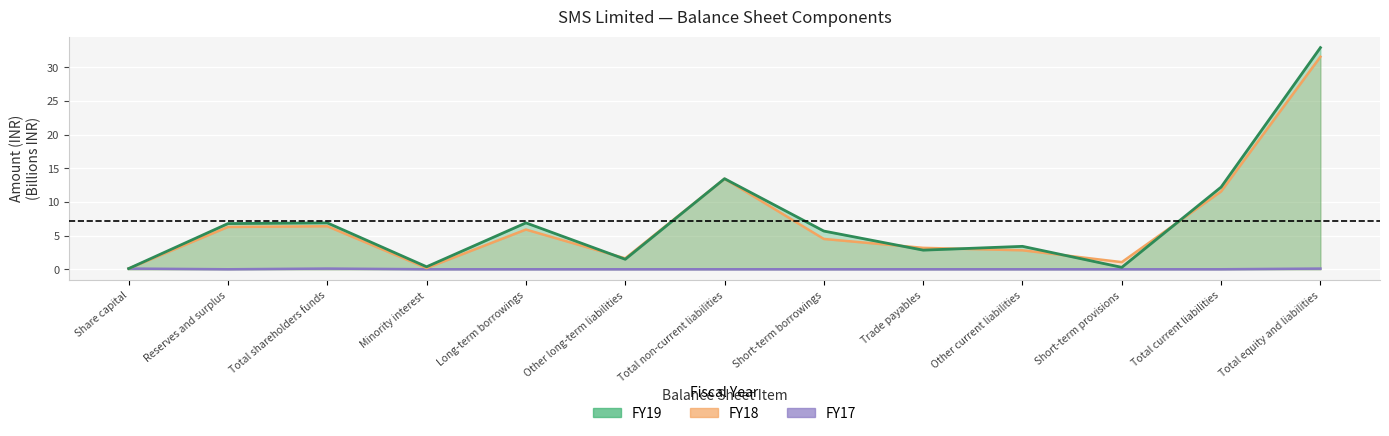

At how many categories does at least one series exceed 29?

1